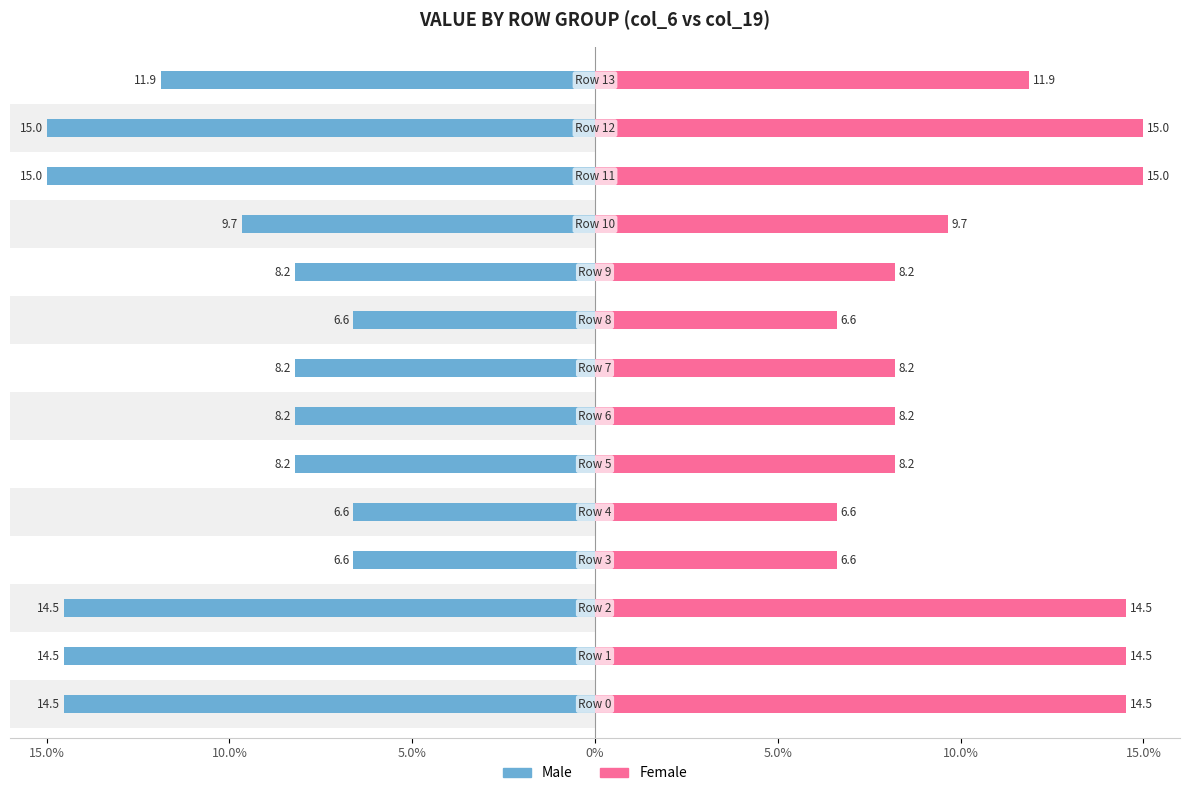

How many data points does each series have?

14